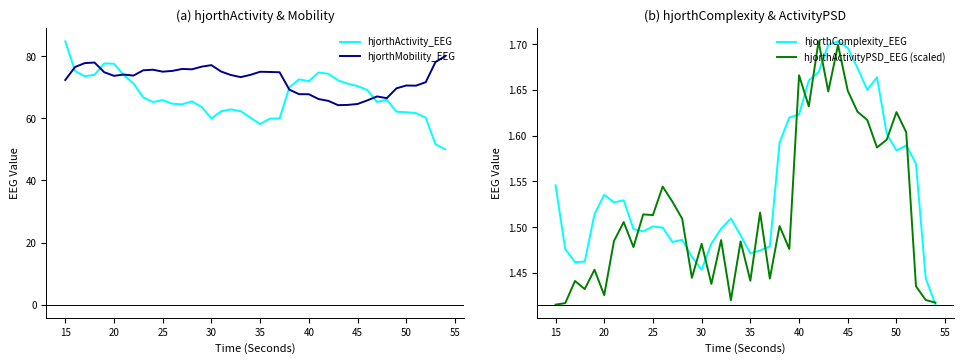

True or false: hjorthActivity_EEG has a value of 62.0 at 50.

True